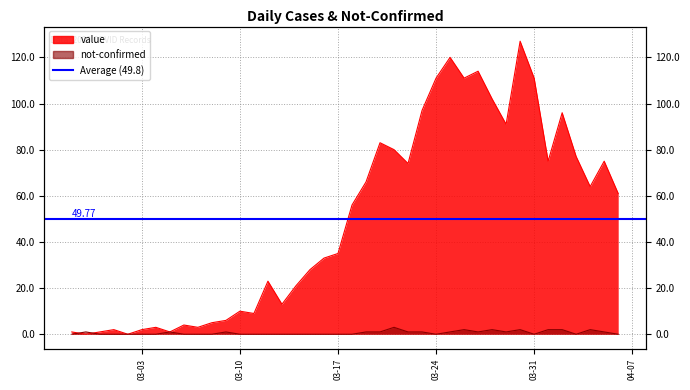

What is the label of the 39th point from the left?

2020-04-05